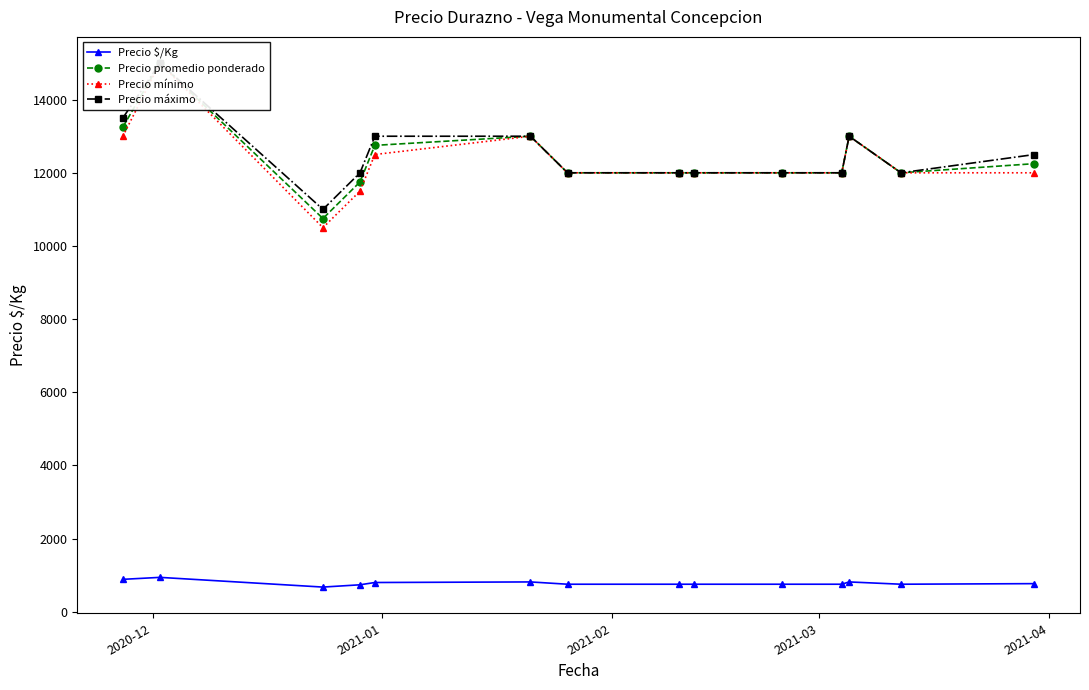

What is the minimum value for Precio $/Kg?

672.0